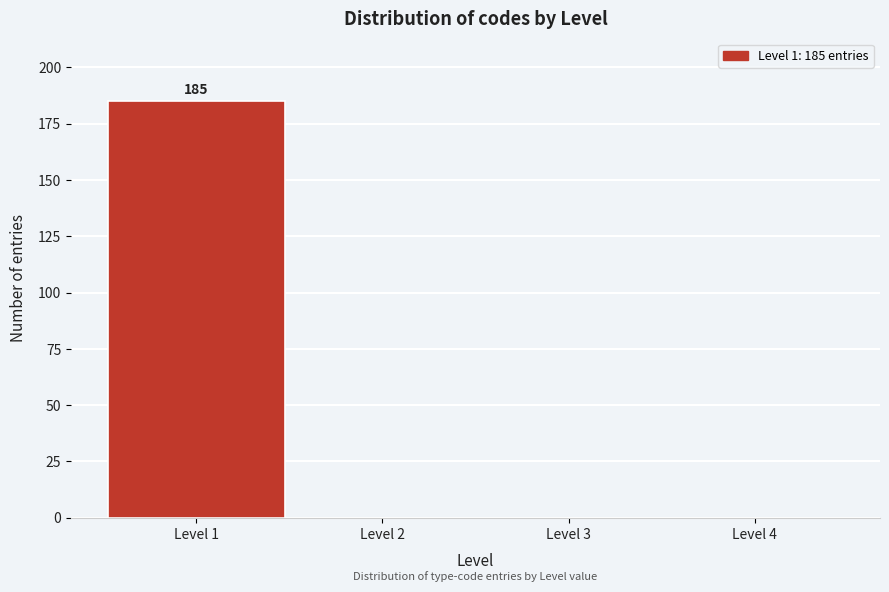

Reading right to left, list all the values displayed in this chart.

Level 4=0	Level 3=0	Level 2=0	Level 1=185